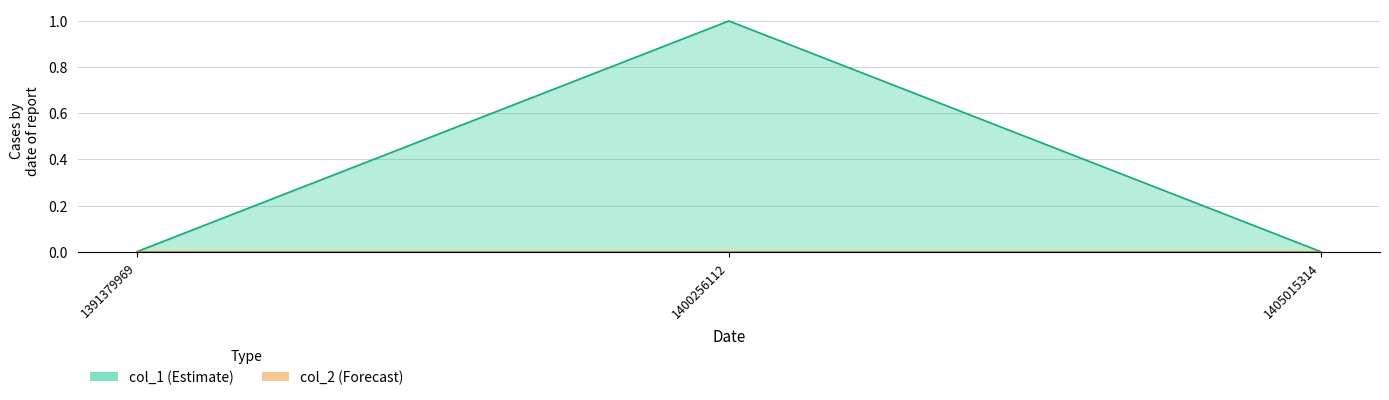

Does the chart display data point markers on the line(s)?

No